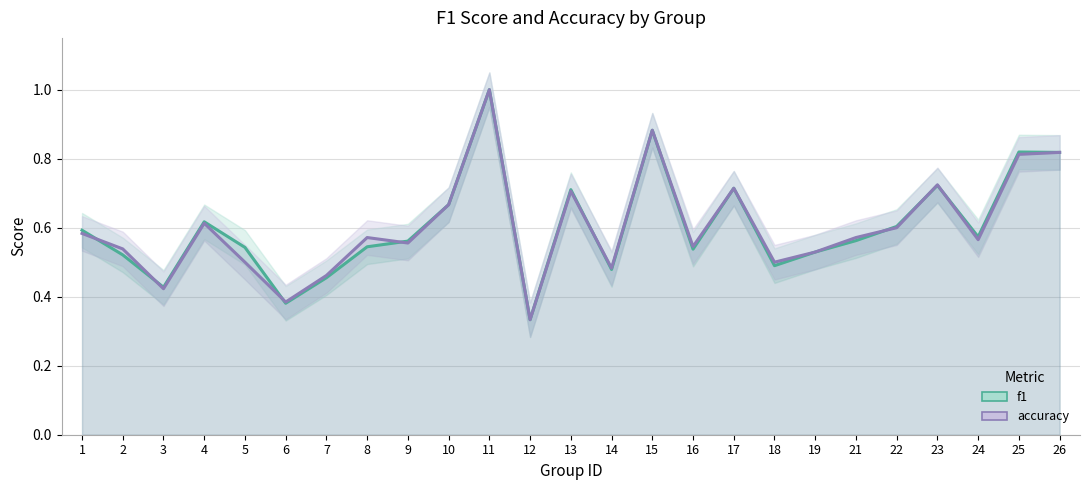

Which series has the largest range (max minus min)?

f1